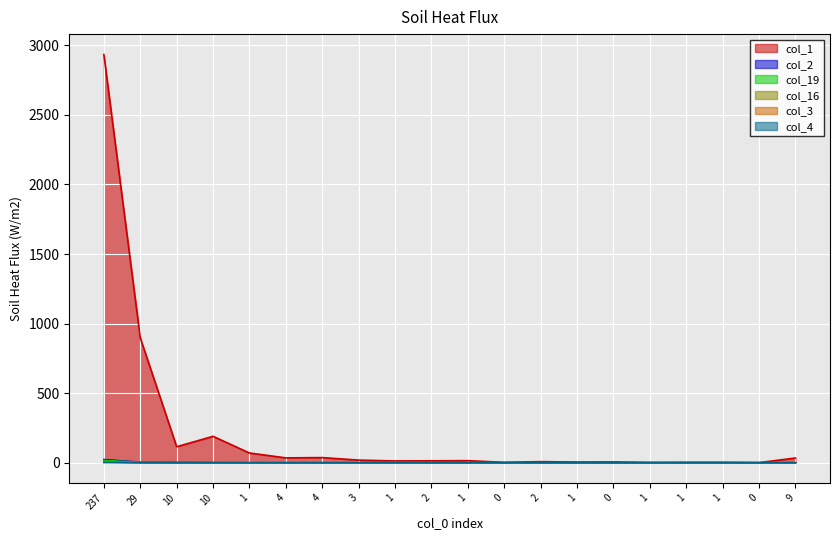

True or false: col_19 and col_2 cross at least once.

False